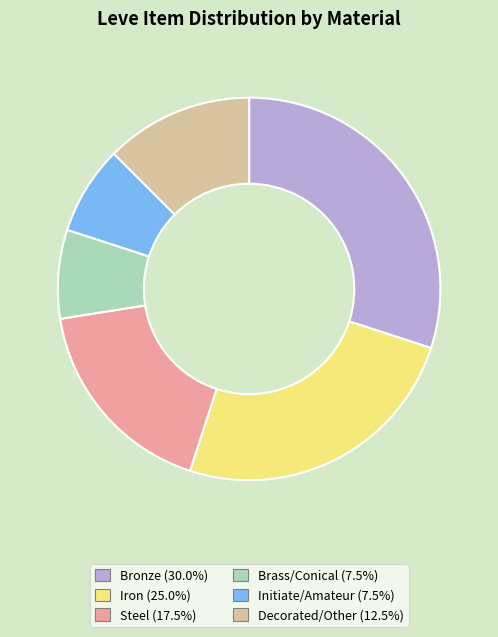

What is the largest slice in the pie chart?

Bronze